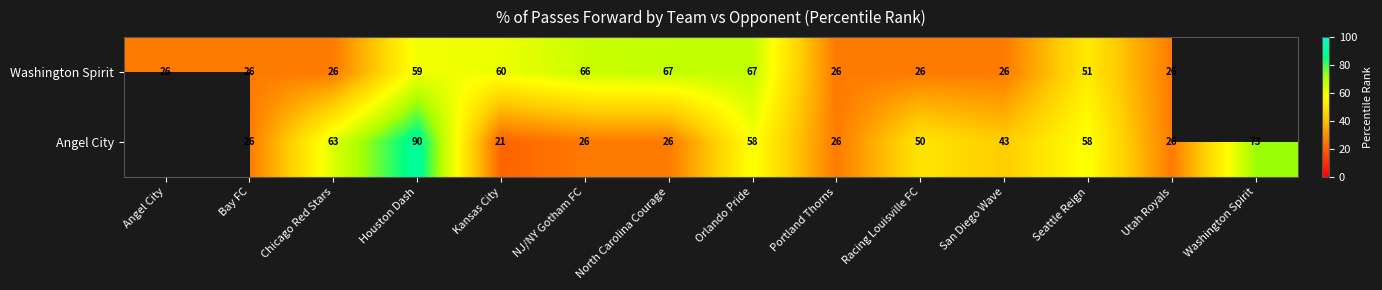

The Angel City series shows 22.0 at San Diego Wave. True or false?

False